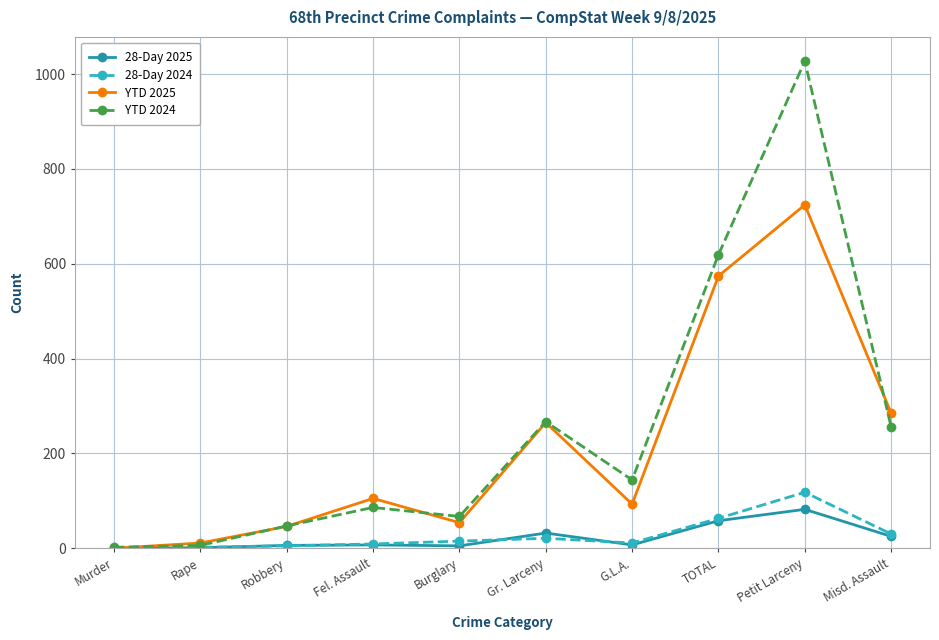

What is the maximum value for YTD 2024?

1027